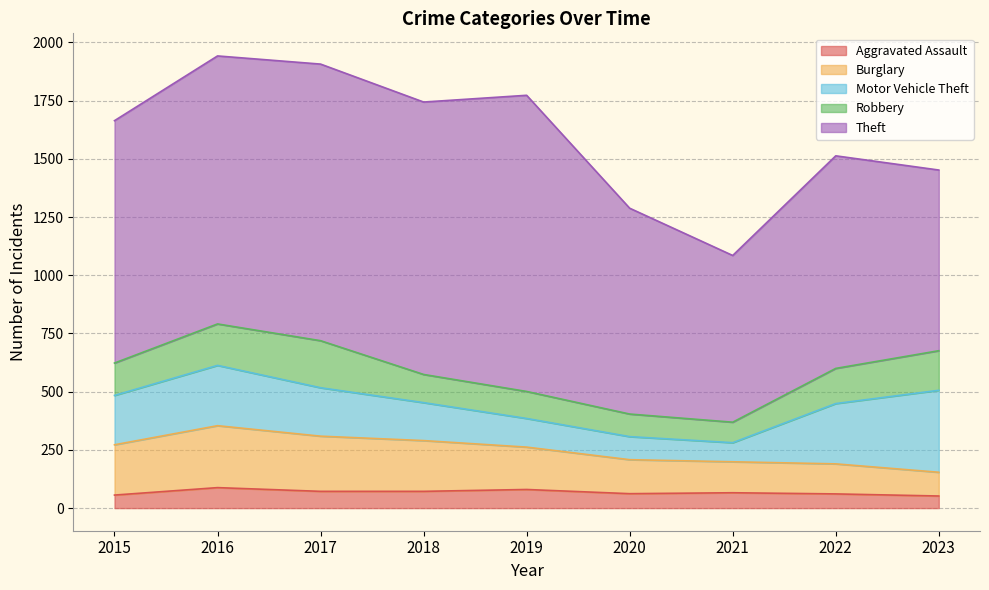

Does the chart have visible grid lines?

Yes